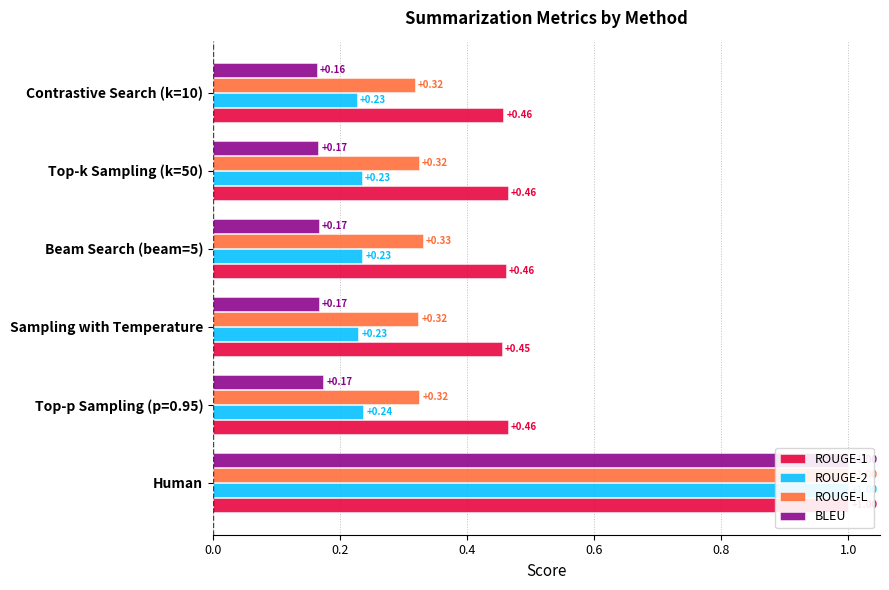

Where is ROUGE-1 nearest to the value 0?

Sampling with Temperature